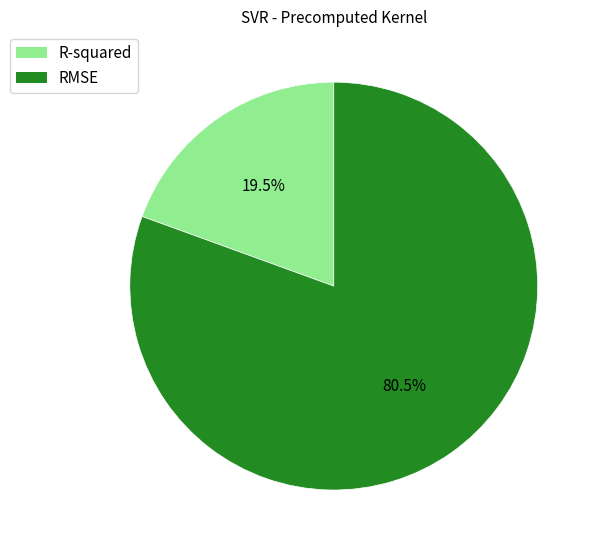

Which has a higher value, RMSE or R-squared?

RMSE